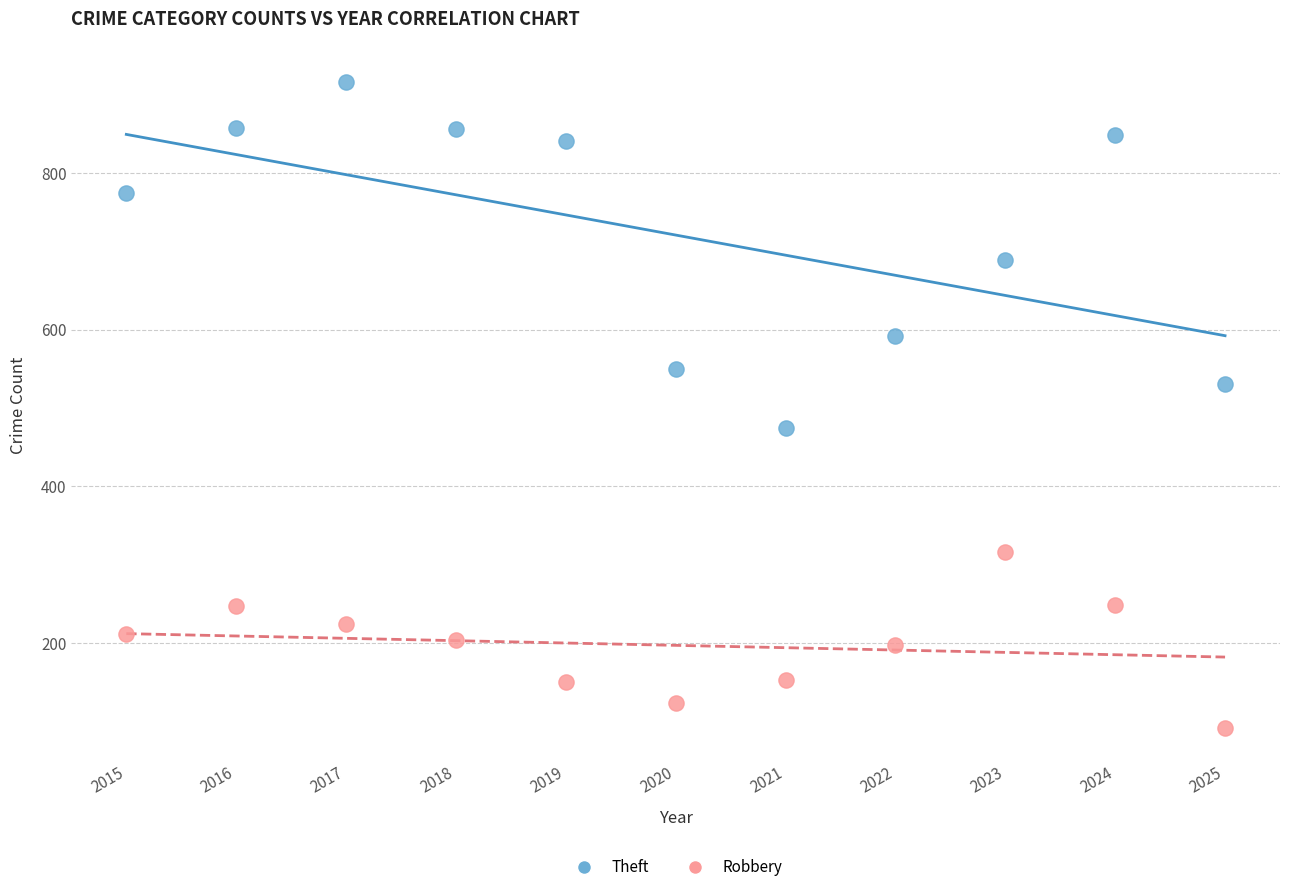

Which series contains the highest Y value?

Theft